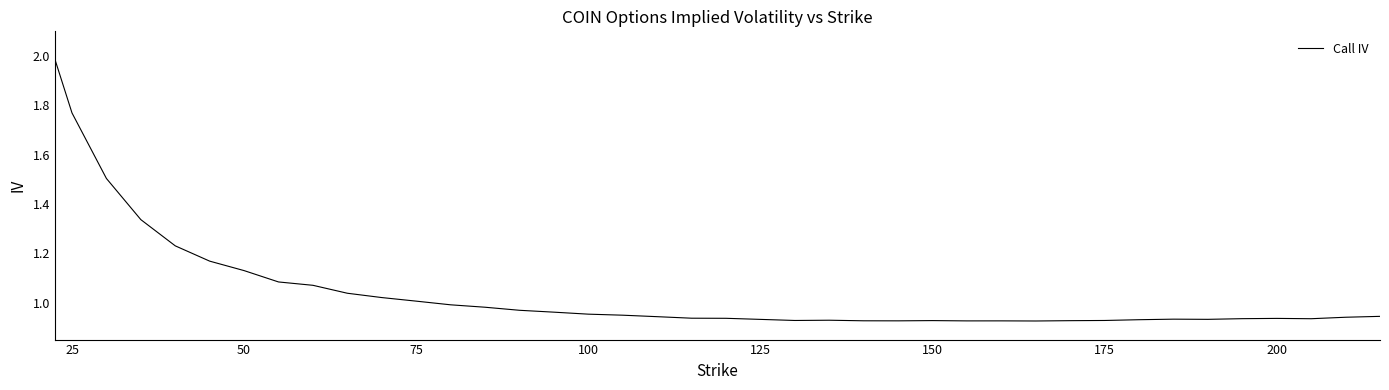

What is the difference between the second highest and minimum values?

0.8